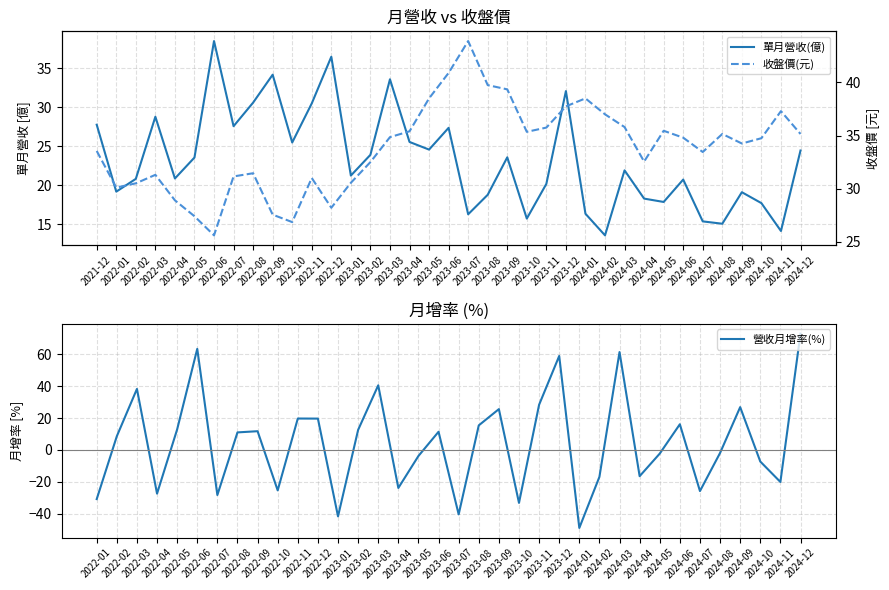

Which series has the widest spread of values?

單月營收(億)